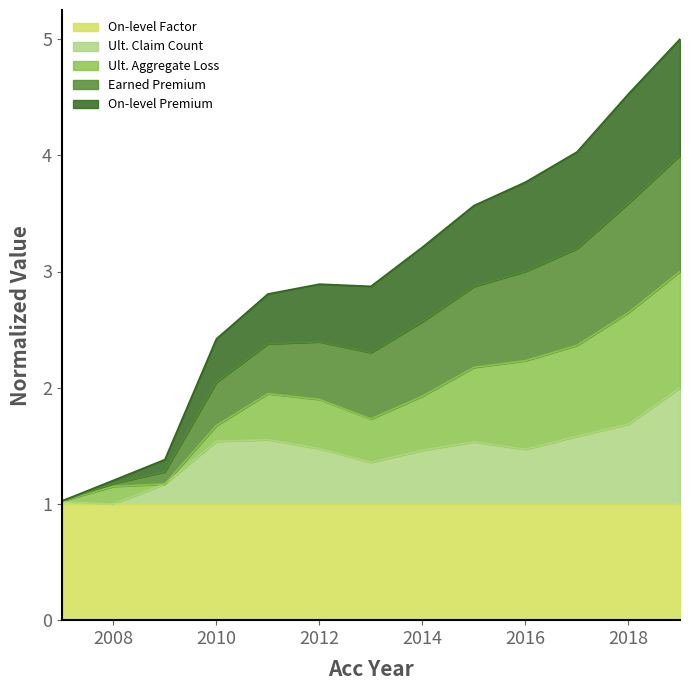

Where is the first local minimum for Earned Premium?

2013